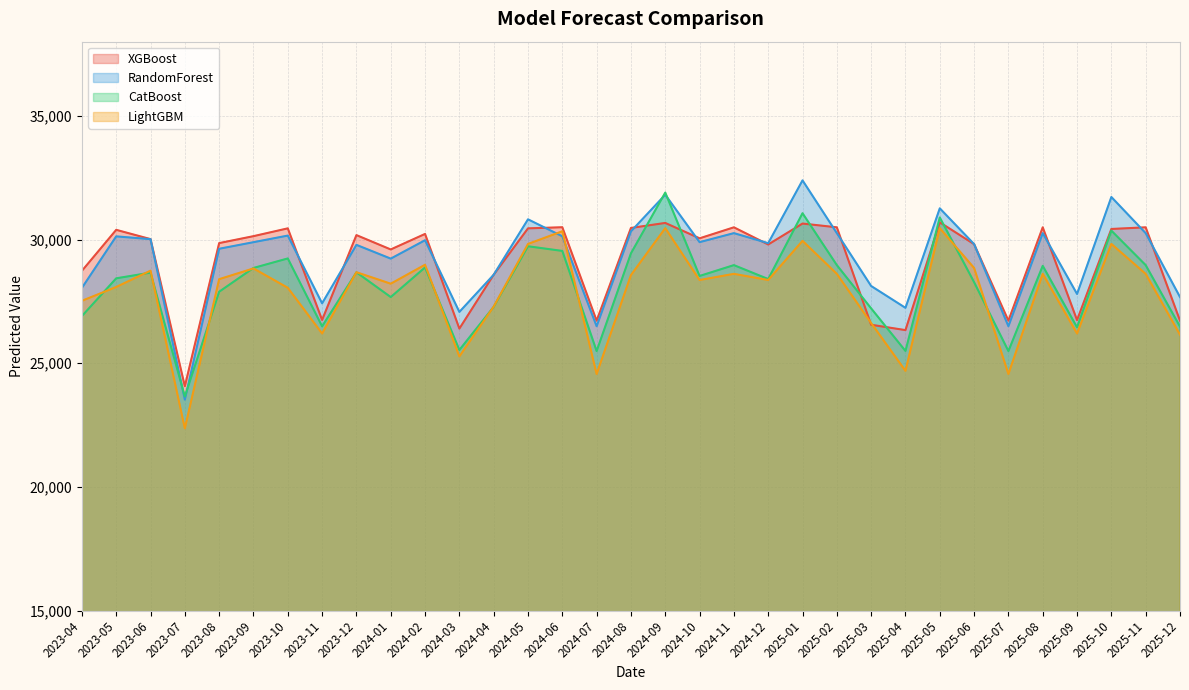

What is the greatest value displayed?

32391.8